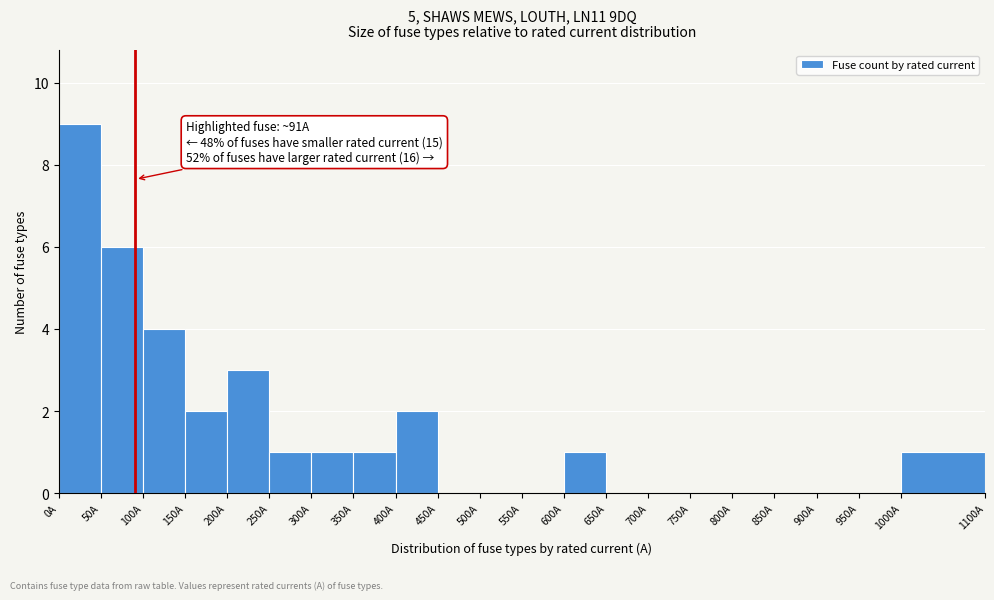

Over which range of the x-axis is the bar tallest?

0 to 50